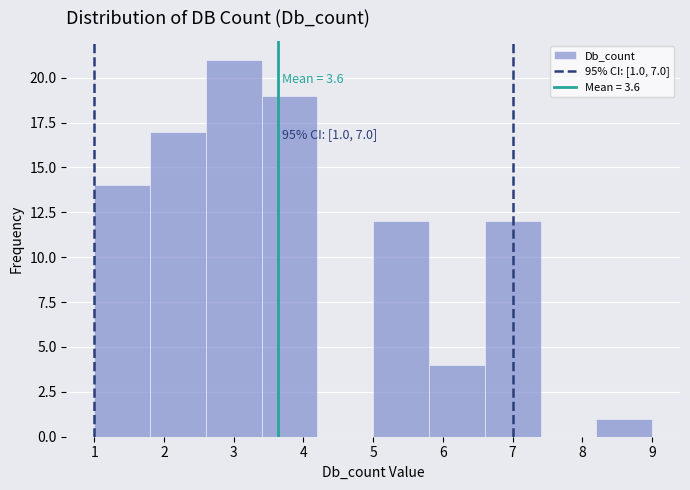

Which range on the x-axis has the tallest bar?

2.6 to 3.4